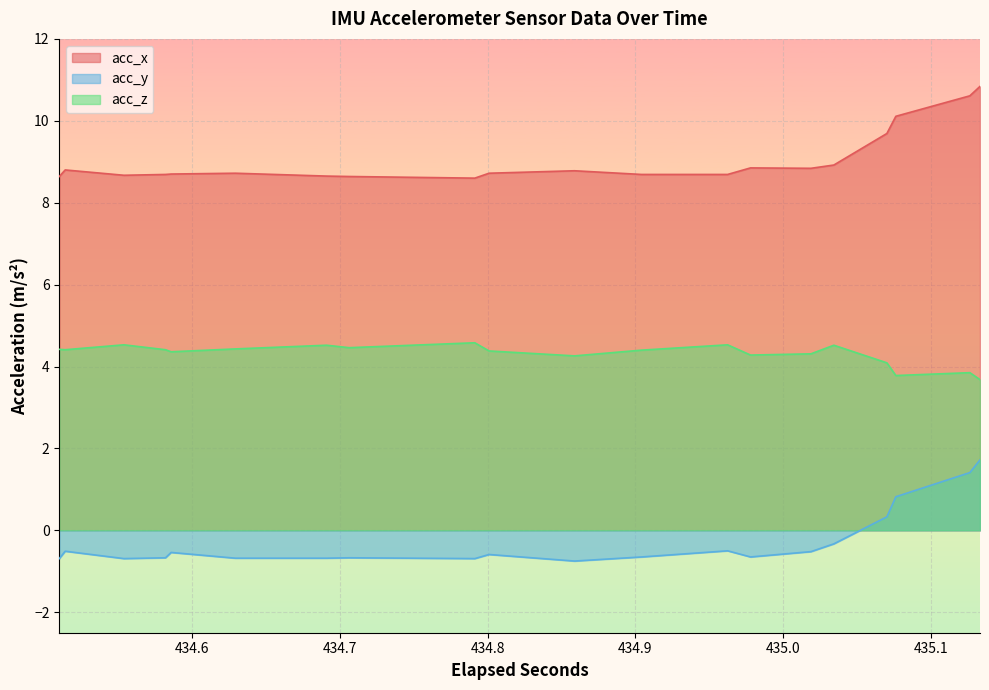

What are all the series names shown in the legend?

acc_x, acc_y, acc_z